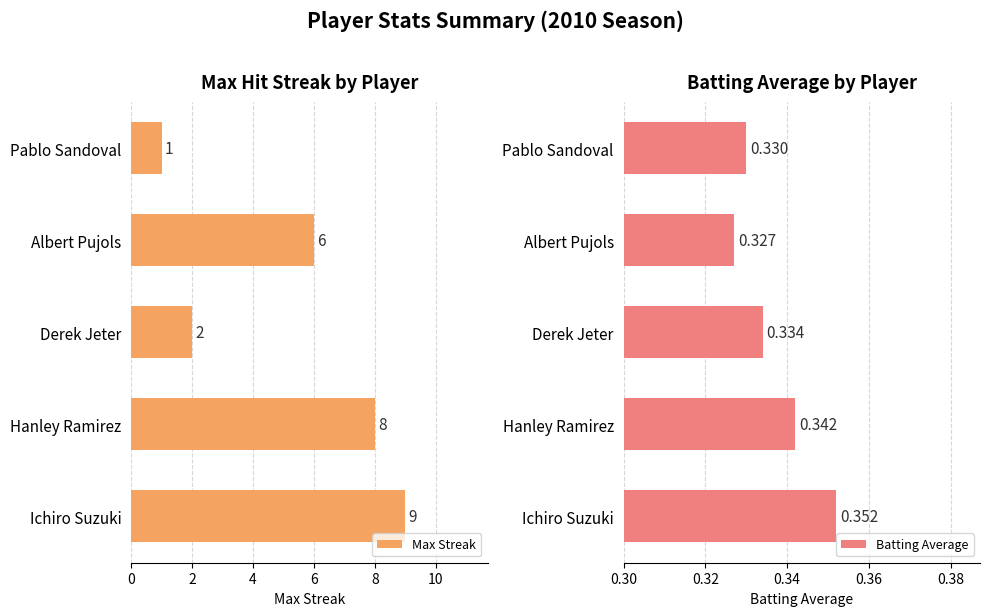

True or false: Max Streak has a value of 4 at Derek Jeter.

False